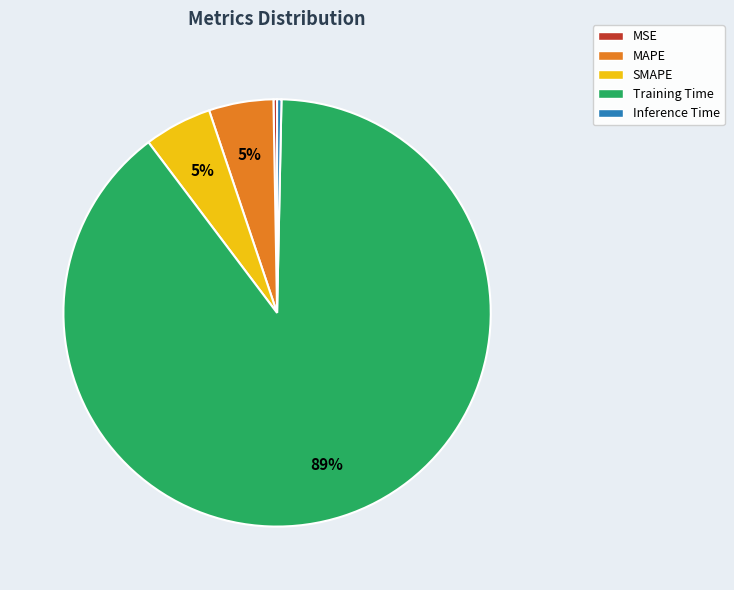

What is the largest slice in the pie chart?

Training Time